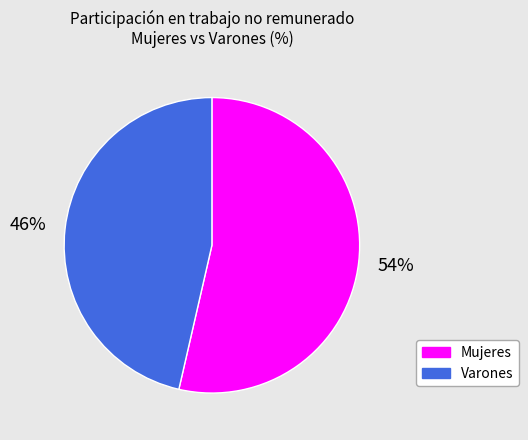

What is the ratio of the value at Varones to the value at Mujeres?

0.9